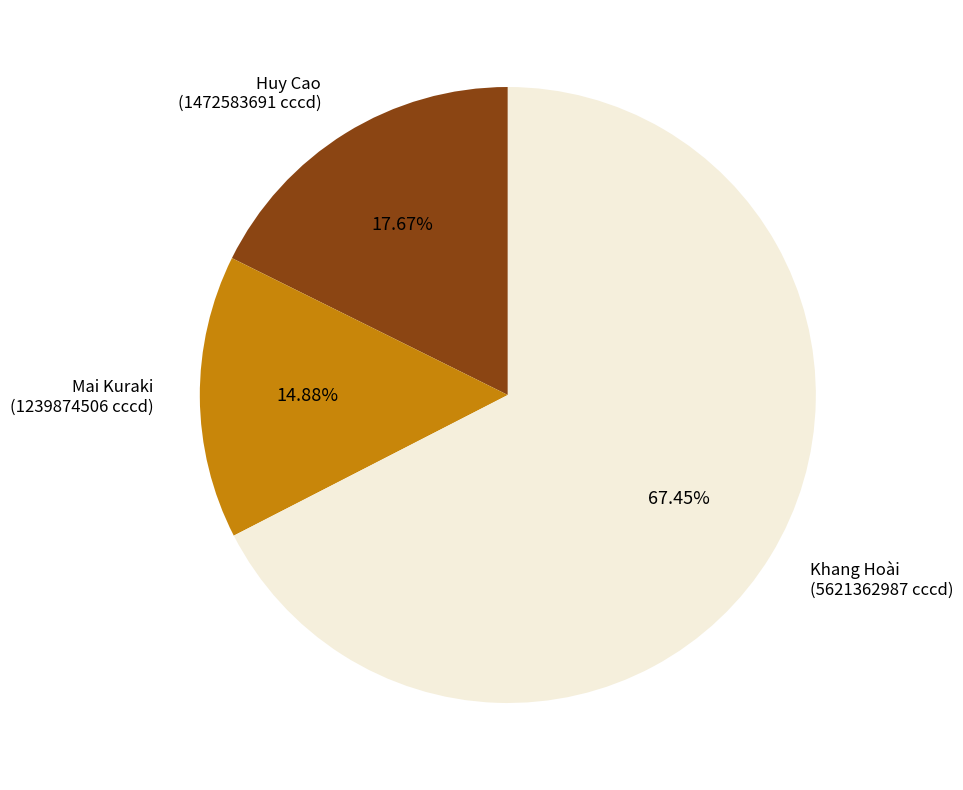

How many segments does this pie chart have?

3